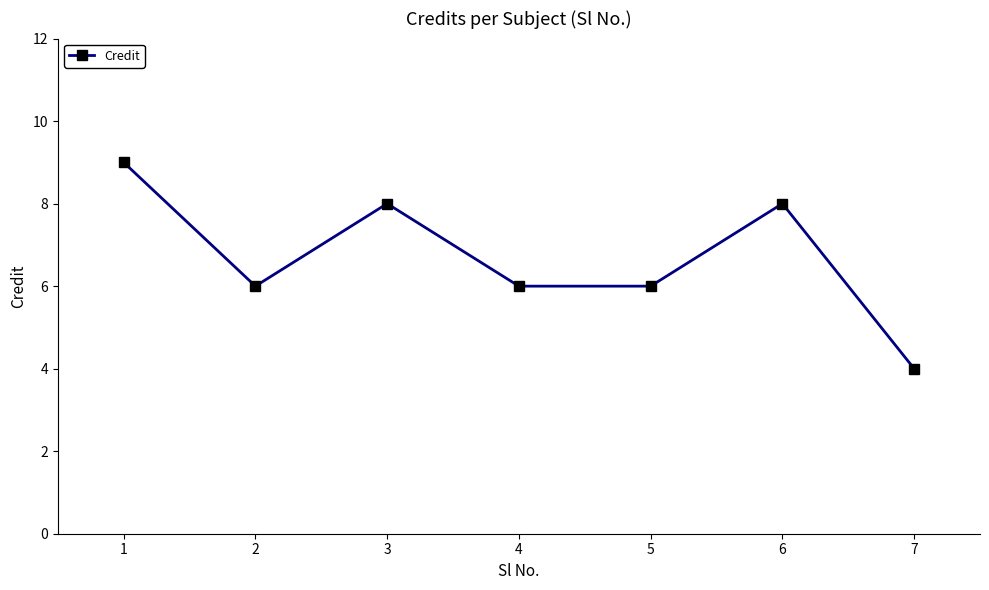

Where is the first local maximum?

3